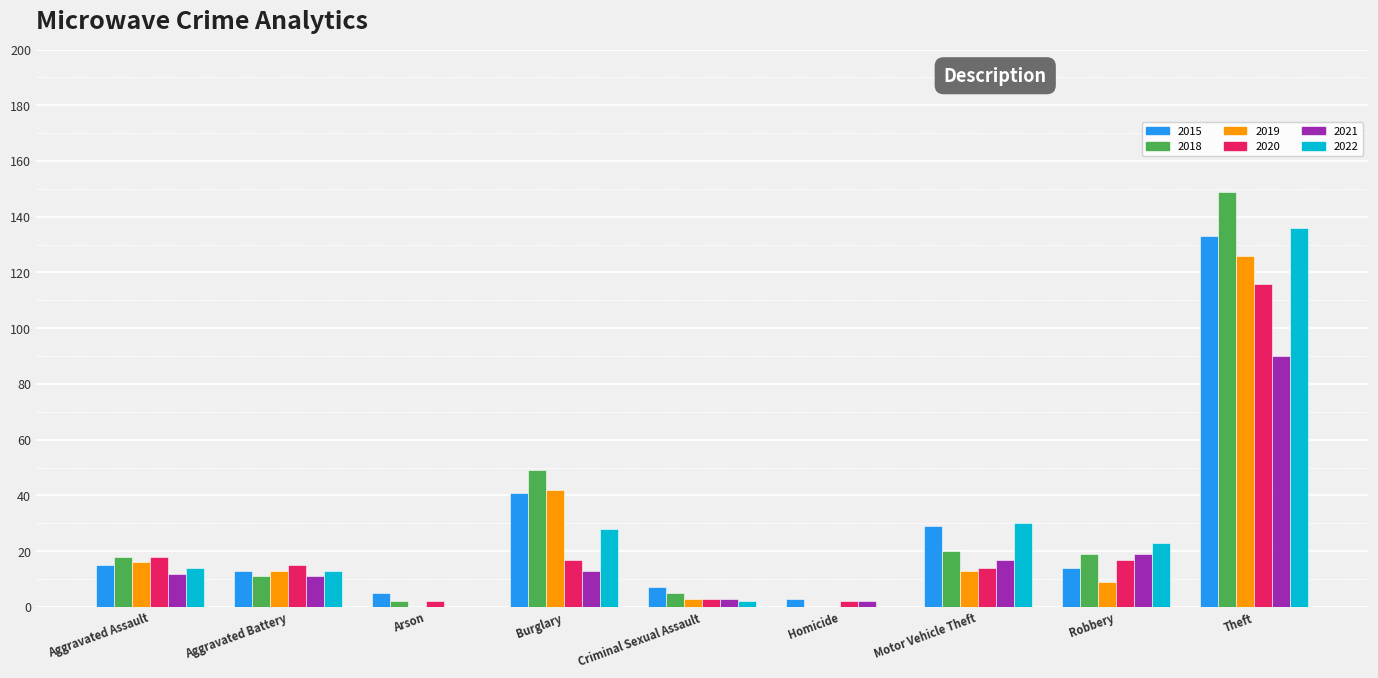

Between Robbery and Theft, which series saw the biggest shift?

2018